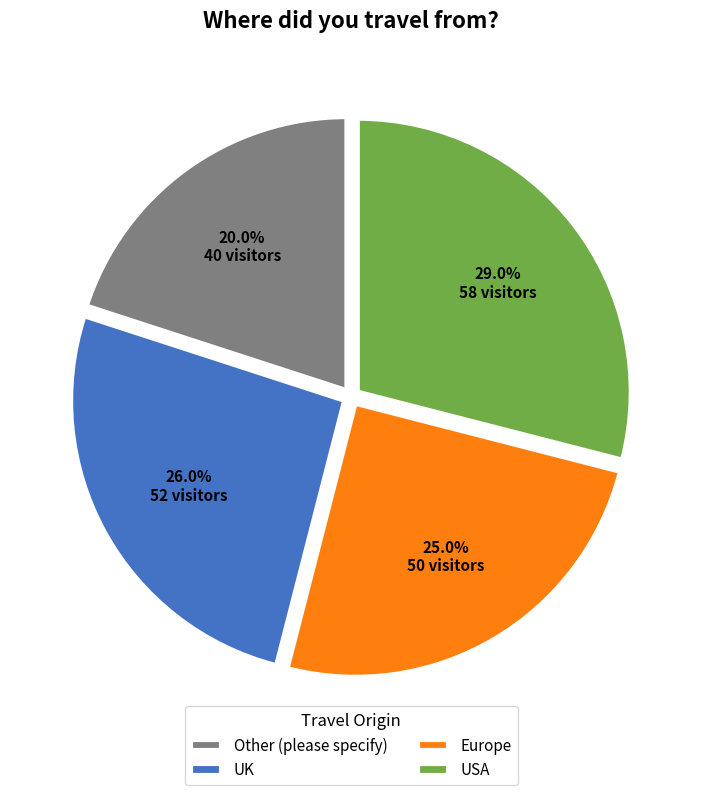

Is it true that UK is 26% of the pie?

True